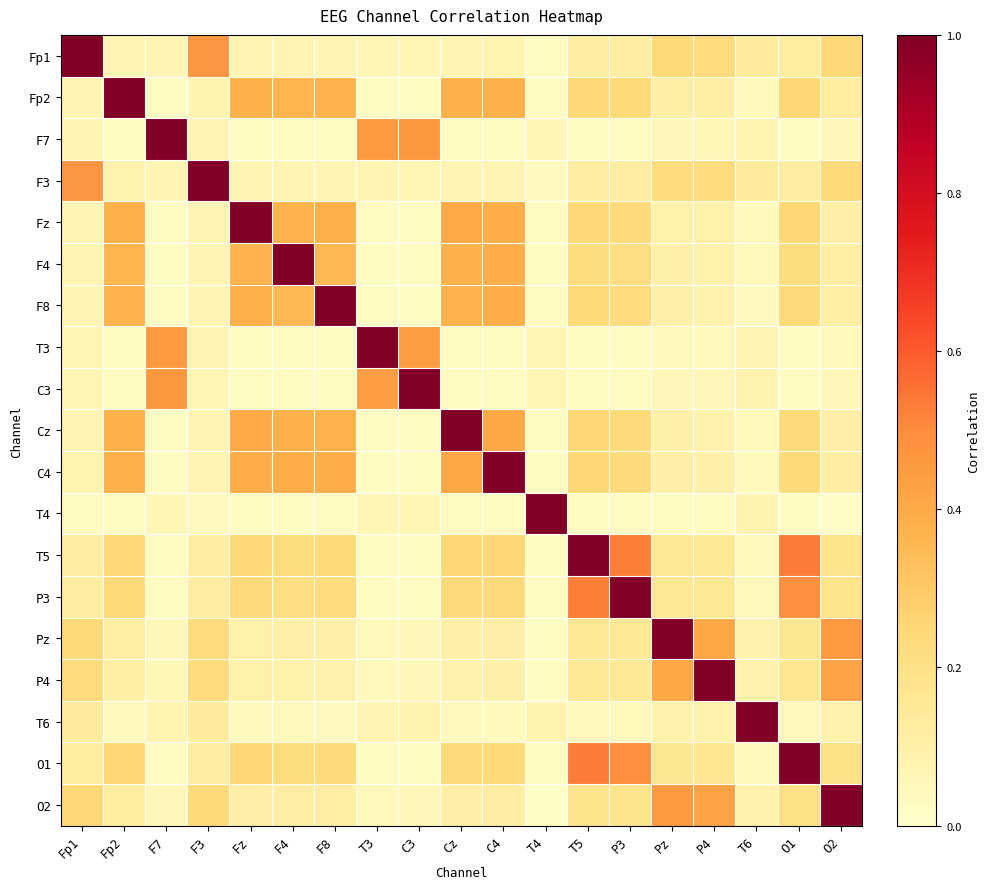

Reading right to left, list all the values displayed in this chart.

Fp1: O2=0.2	O1=0.1	T6=0.1	P4=0.2	Pz=0.2	P3=0.1	T5=0.1	T4=0.0	C4=0.1	Cz=0.1	C3=0.1	T3=0.1	F8=0.1	F4=0.1	Fz=0.1	F3=0.5	F7=0.1	Fp2=0.1	Fp1=1.0
Fp2: O2=0.1	O1=0.3	T6=0.0	P4=0.1	Pz=0.1	P3=0.2	T5=0.2	T4=0.0	C4=0.4	Cz=0.4	C3=0.0	T3=0.0	F8=0.4	F4=0.4	Fz=0.4	F3=0.1	F7=0.0	Fp2=1.0	Fp1=0.1
F7: O2=0.1	O1=0.0	T6=0.1	P4=0.1	Pz=0.1	P3=0.0	T5=0.0	T4=0.1	C4=0.0	Cz=0.0	C3=0.5	T3=0.5	F8=0.0	F4=0.0	Fz=0.0	F3=0.1	F7=1.0	Fp2=0.0	Fp1=0.1
F3: O2=0.2	O1=0.1	T6=0.1	P4=0.2	Pz=0.2	P3=0.1	T5=0.1	T4=0.0	C4=0.1	Cz=0.1	C3=0.1	T3=0.1	F8=0.1	F4=0.1	Fz=0.1	F3=1.0	F7=0.1	Fp2=0.1	Fp1=0.5
Fz: O2=0.1	O1=0.3	T6=0.0	P4=0.1	Pz=0.1	P3=0.2	T5=0.2	T4=0.0	C4=0.4	Cz=0.4	C3=0.0	T3=0.0	F8=0.4	F4=0.4	Fz=1.0	F3=0.1	F7=0.0	Fp2=0.4	Fp1=0.1
F4: O2=0.1	O1=0.2	T6=0.0	P4=0.1	Pz=0.1	P3=0.2	T5=0.2	T4=0.0	C4=0.4	Cz=0.4	C3=0.0	T3=0.0	F8=0.4	F4=1.0	Fz=0.4	F3=0.1	F7=0.0	Fp2=0.4	Fp1=0.1
F8: O2=0.1	O1=0.2	T6=0.0	P4=0.1	Pz=0.1	P3=0.2	T5=0.2	T4=0.0	C4=0.4	Cz=0.4	C3=0.0	T3=0.0	F8=1.0	F4=0.4	Fz=0.4	F3=0.1	F7=0.0	Fp2=0.4	Fp1=0.1
T3: O2=0.0	O1=0.0	T6=0.1	P4=0.0	Pz=0.1	P3=0.0	T5=0.0	T4=0.1	C4=0.0	Cz=0.0	C3=0.4	T3=1.0	F8=0.0	F4=0.0	Fz=0.0	F3=0.1	F7=0.5	Fp2=0.0	Fp1=0.1
C3: O2=0.1	O1=0.0	T6=0.1	P4=0.1	Pz=0.1	P3=0.0	T5=0.0	T4=0.1	C4=0.0	Cz=0.0	C3=1.0	T3=0.4	F8=0.0	F4=0.0	Fz=0.0	F3=0.1	F7=0.5	Fp2=0.0	Fp1=0.1
Cz: O2=0.1	O1=0.2	T6=0.0	P4=0.1	Pz=0.1	P3=0.2	T5=0.3	T4=0.0	C4=0.4	Cz=1.0	C3=0.0	T3=0.0	F8=0.4	F4=0.4	Fz=0.4	F3=0.1	F7=0.0	Fp2=0.4	Fp1=0.1
C4: O2=0.1	O1=0.2	T6=0.0	P4=0.1	Pz=0.1	P3=0.2	T5=0.3	T4=0.0	C4=1.0	Cz=0.4	C3=0.0	T3=0.0	F8=0.4	F4=0.4	Fz=0.4	F3=0.1	F7=0.0	Fp2=0.4	Fp1=0.1
T4: O2=0.0	O1=0.0	T6=0.1	P4=0.0	Pz=0.0	P3=0.0	T5=0.0	T4=1.0	C4=0.0	Cz=0.0	C3=0.1	T3=0.1	F8=0.0	F4=0.0	Fz=0.0	F3=0.0	F7=0.1	Fp2=0.0	Fp1=0.0
T5: O2=0.2	O1=0.5	T6=0.0	P4=0.2	Pz=0.2	P3=0.5	T5=1.0	T4=0.0	C4=0.3	Cz=0.3	C3=0.0	T3=0.0	F8=0.2	F4=0.2	Fz=0.2	F3=0.1	F7=0.0	Fp2=0.2	Fp1=0.1
P3: O2=0.2	O1=0.5	T6=0.0	P4=0.2	Pz=0.2	P3=1.0	T5=0.5	T4=0.0	C4=0.2	Cz=0.2	C3=0.0	T3=0.0	F8=0.2	F4=0.2	Fz=0.2	F3=0.1	F7=0.0	Fp2=0.2	Fp1=0.1
Pz: O2=0.5	O1=0.2	T6=0.1	P4=0.4	Pz=1.0	P3=0.2	T5=0.2	T4=0.0	C4=0.1	Cz=0.1	C3=0.1	T3=0.1	F8=0.1	F4=0.1	Fz=0.1	F3=0.2	F7=0.1	Fp2=0.1	Fp1=0.2
P4: O2=0.4	O1=0.2	T6=0.1	P4=1.0	Pz=0.4	P3=0.2	T5=0.2	T4=0.0	C4=0.1	Cz=0.1	C3=0.1	T3=0.0	F8=0.1	F4=0.1	Fz=0.1	F3=0.2	F7=0.1	Fp2=0.1	Fp1=0.2
T6: O2=0.1	O1=0.0	T6=1.0	P4=0.1	Pz=0.1	P3=0.0	T5=0.0	T4=0.1	C4=0.0	Cz=0.0	C3=0.1	T3=0.1	F8=0.0	F4=0.0	Fz=0.0	F3=0.1	F7=0.1	Fp2=0.0	Fp1=0.1
O1: O2=0.2	O1=1.0	T6=0.0	P4=0.2	Pz=0.2	P3=0.5	T5=0.5	T4=0.0	C4=0.2	Cz=0.2	C3=0.0	T3=0.0	F8=0.2	F4=0.2	Fz=0.3	F3=0.1	F7=0.0	Fp2=0.3	Fp1=0.1
O2: O2=1.0	O1=0.2	T6=0.1	P4=0.4	Pz=0.5	P3=0.2	T5=0.2	T4=0.0	C4=0.1	Cz=0.1	C3=0.1	T3=0.0	F8=0.1	F4=0.1	Fz=0.1	F3=0.2	F7=0.1	Fp2=0.1	Fp1=0.2